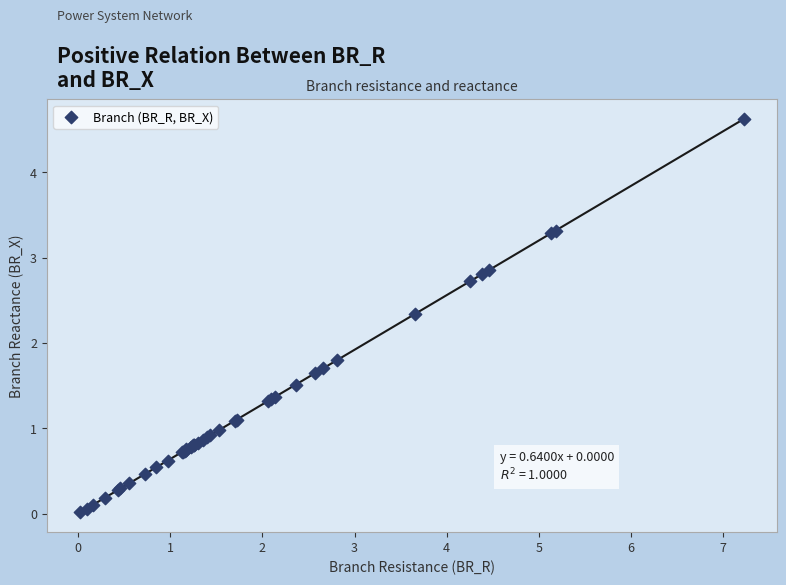

What Y value in the scatter plot is closest to 2?

1.8